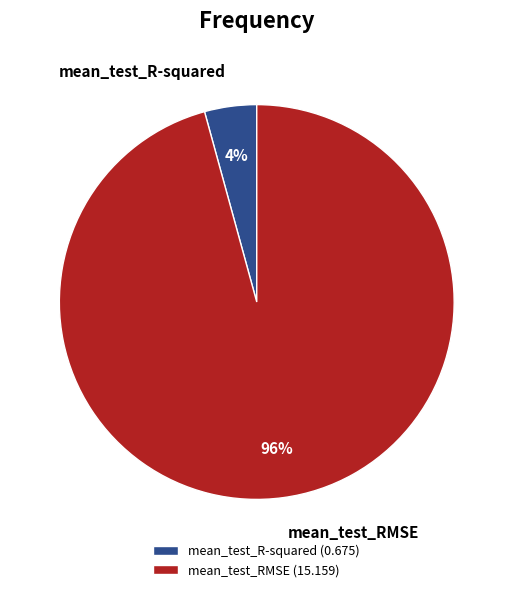

Which category accounts for the majority?

mean_test_RMSE